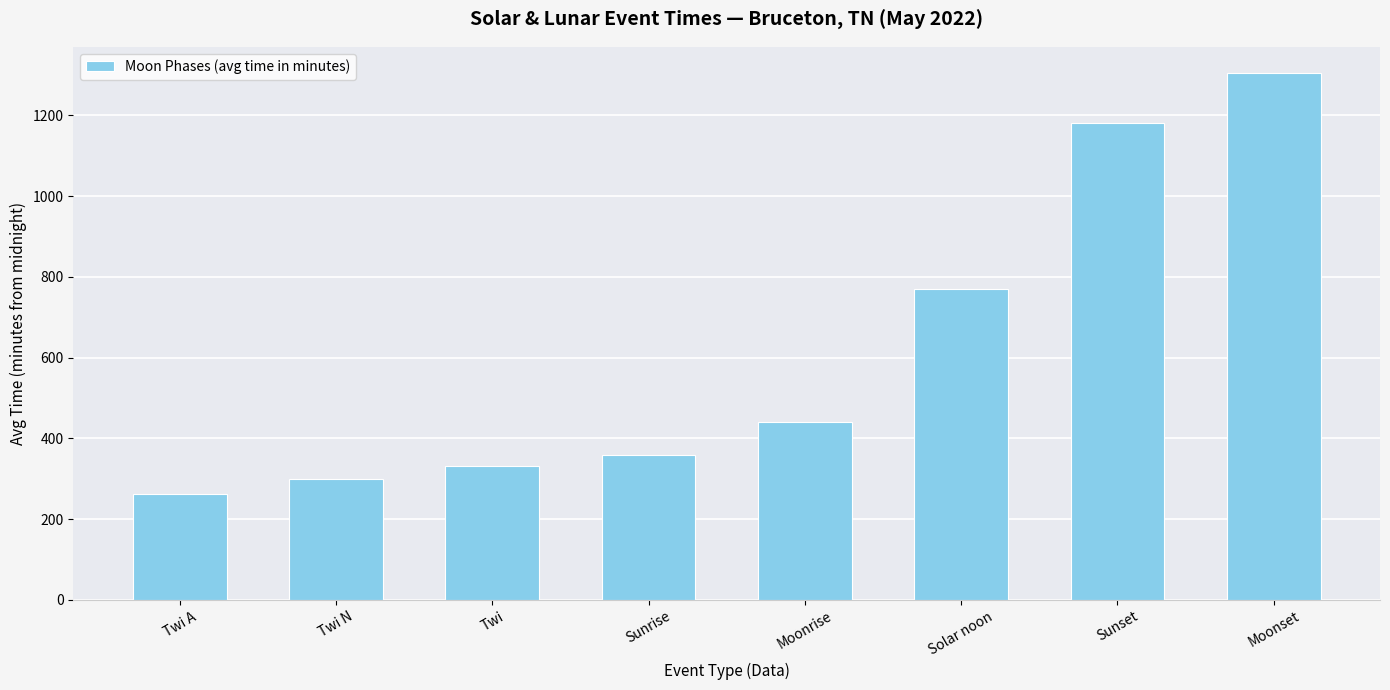

Are the bars grouped side by side (vs. stacked)?

No